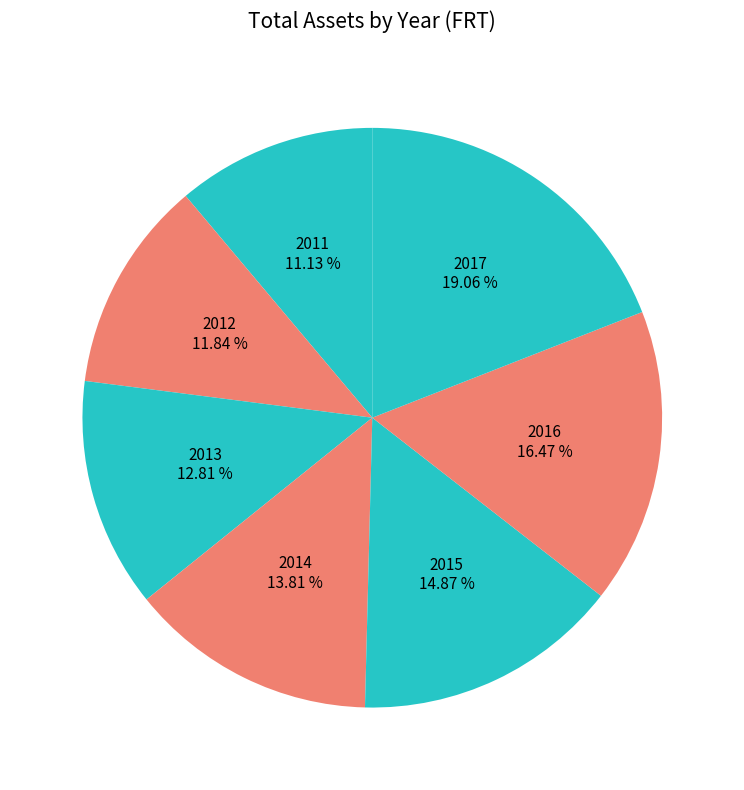

To the nearest percent, what is the difference between the 2015 and 2012 slice percentages?

3%